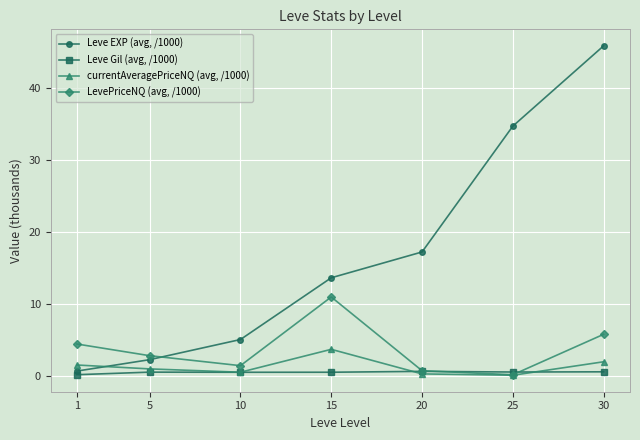

How many values in the LevePriceNQ (avg, /1000) series are below 2?

3